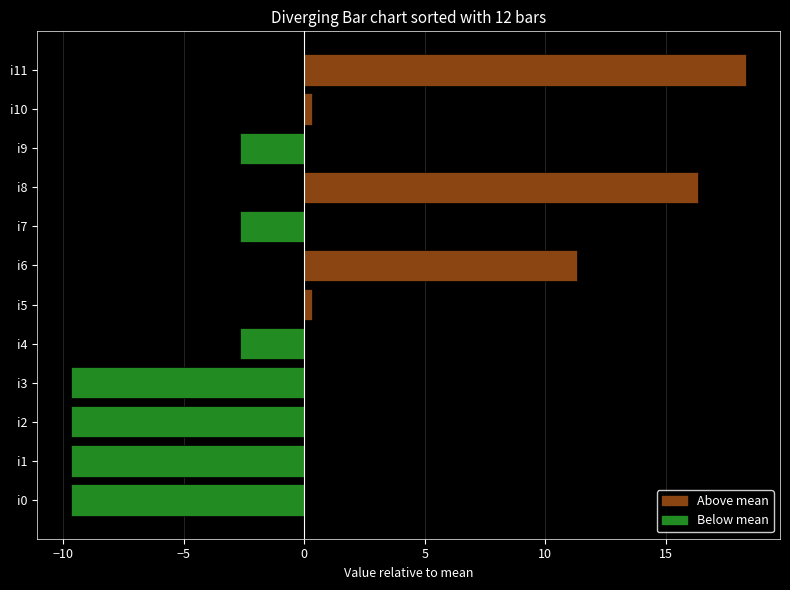

How many bars are there in total?

12